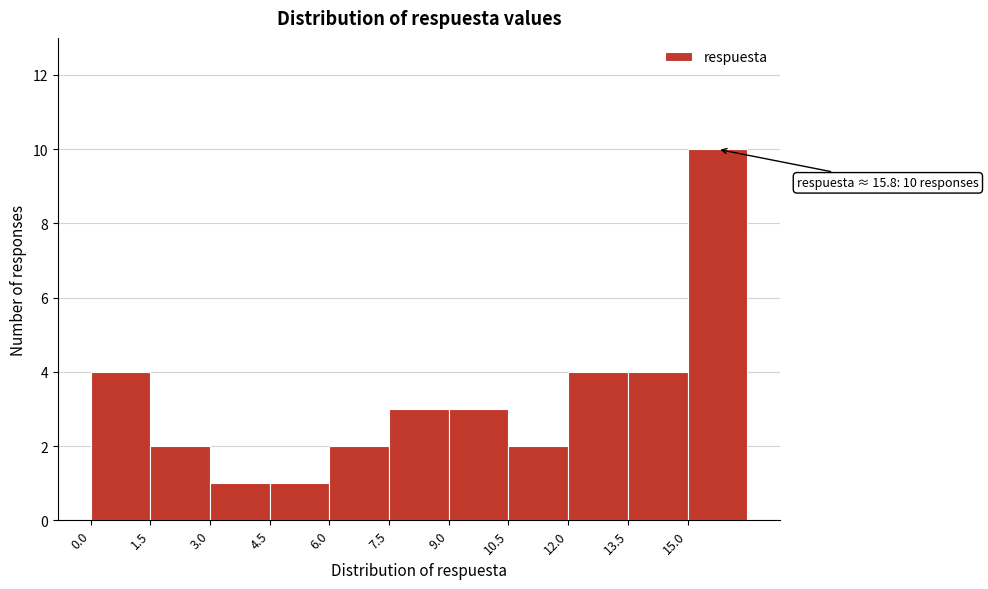

Which range on the x-axis has the tallest bar?

15.0 to 16.5